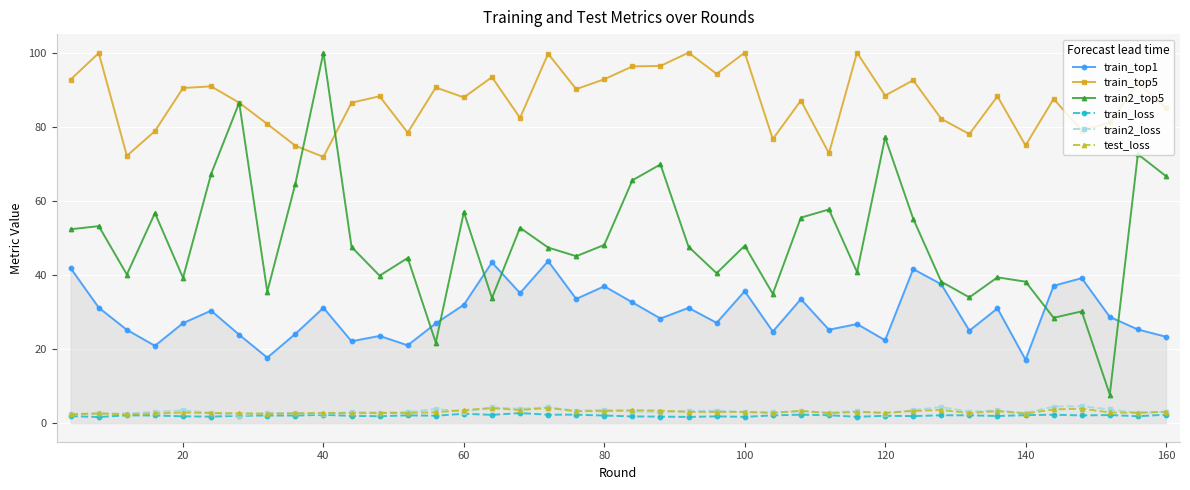

What is the greatest value displayed?

100.0